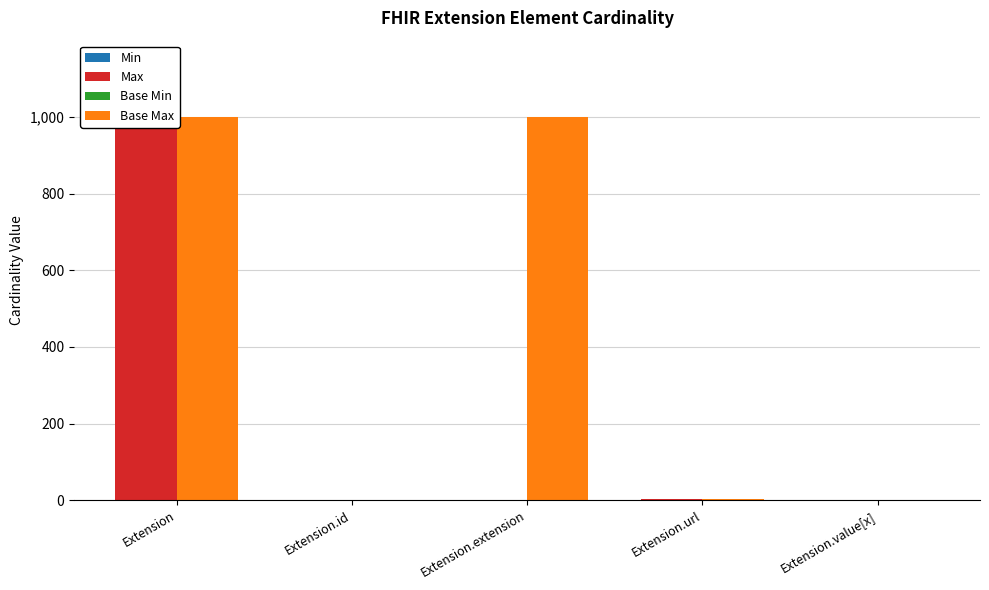

The value of Max at Extension.extension is -510. True or false?

False